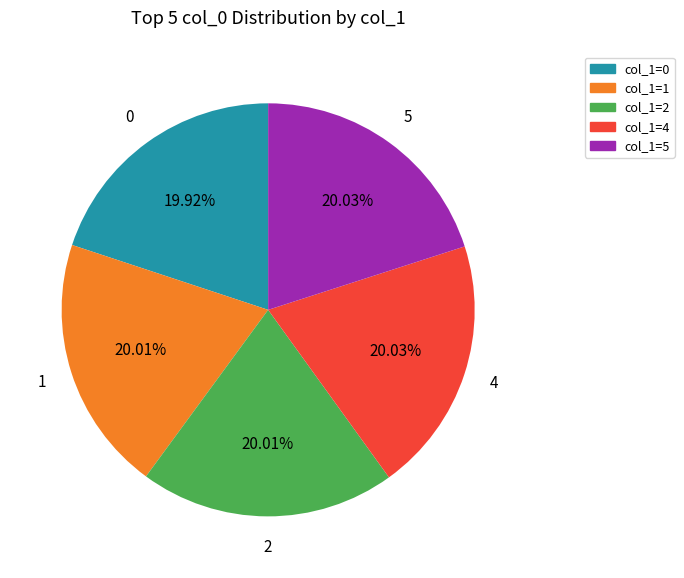

Is there a majority slice in this chart?

No